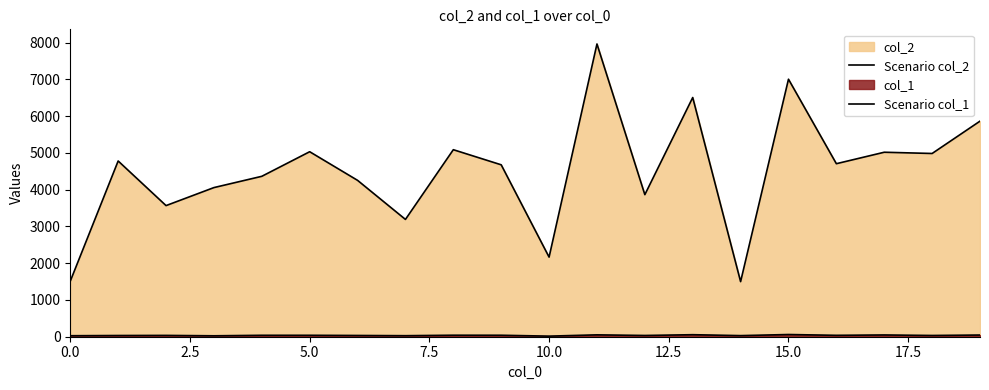

At which category is the sum across all series the highest?

11